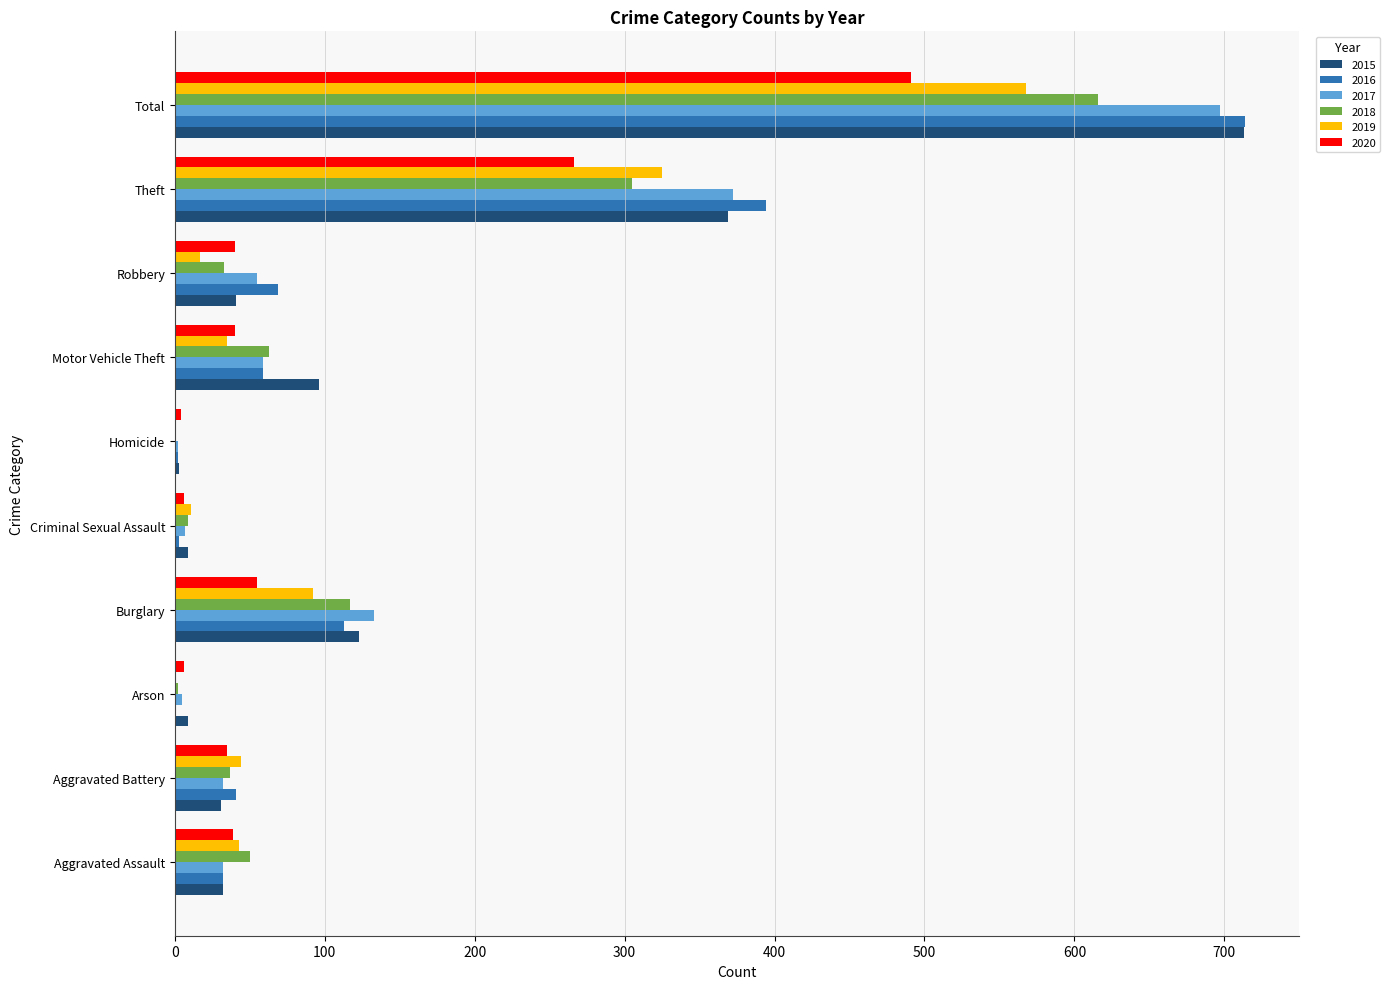

True or false: 2019 has a value of 0 at Homicide.

True